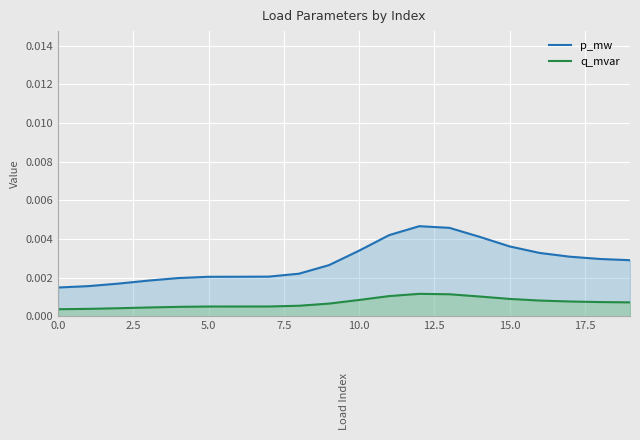

Rank the series by their maximum value, from lowest to highest.

q_mvar, p_mw